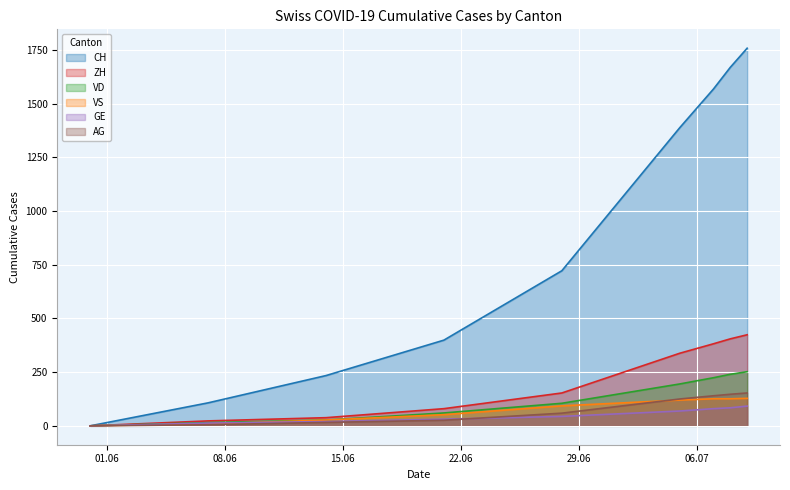

How many lines are shown in the chart?

6